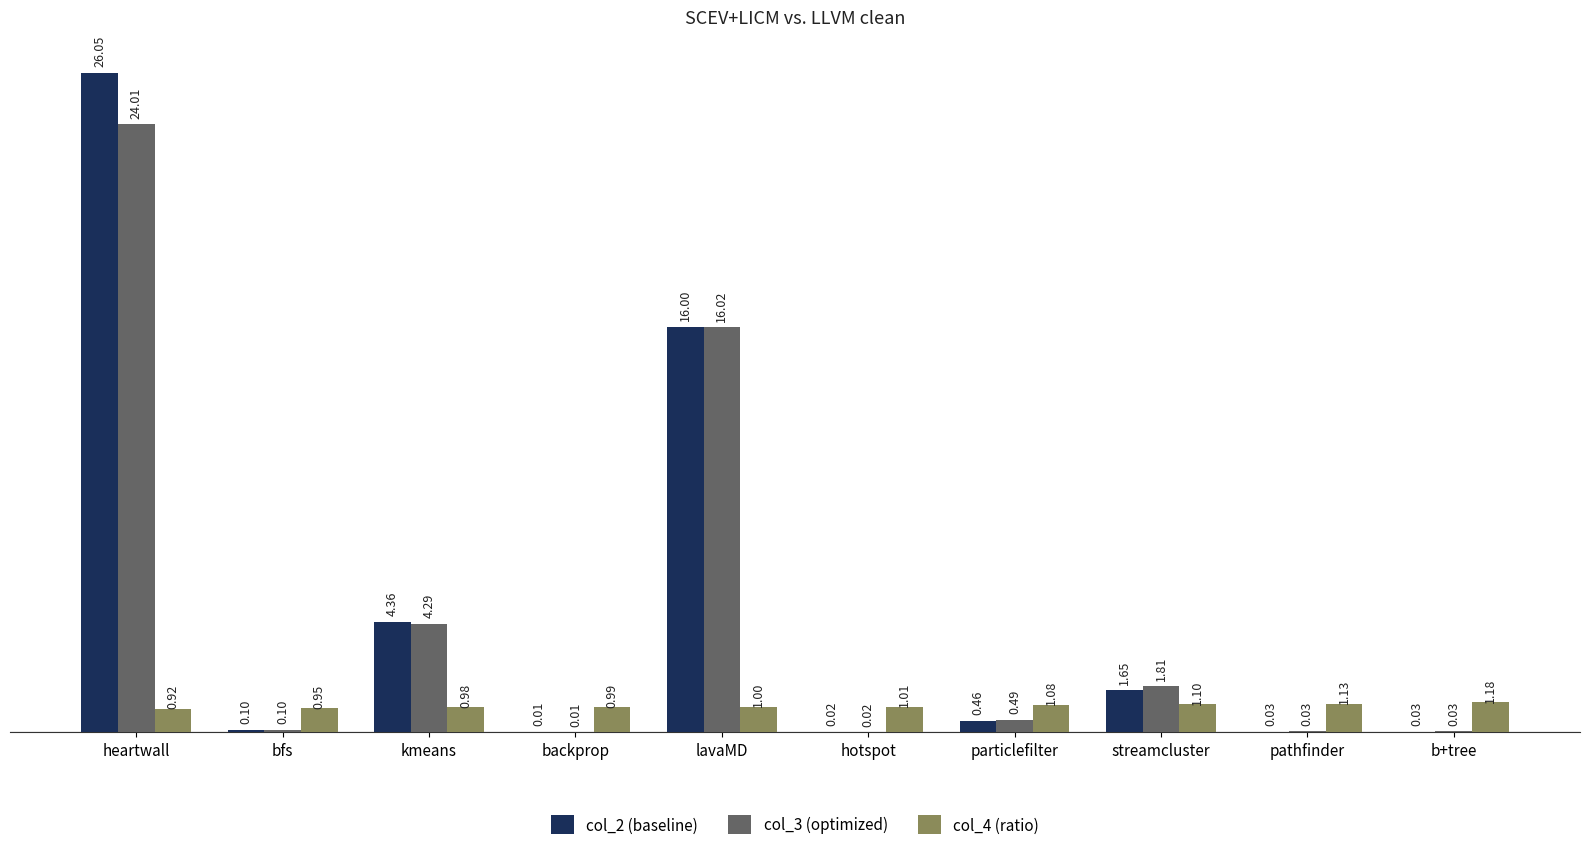

What are all the series names shown in the legend?

col_2 (baseline), col_3 (optimized), col_4 (ratio)